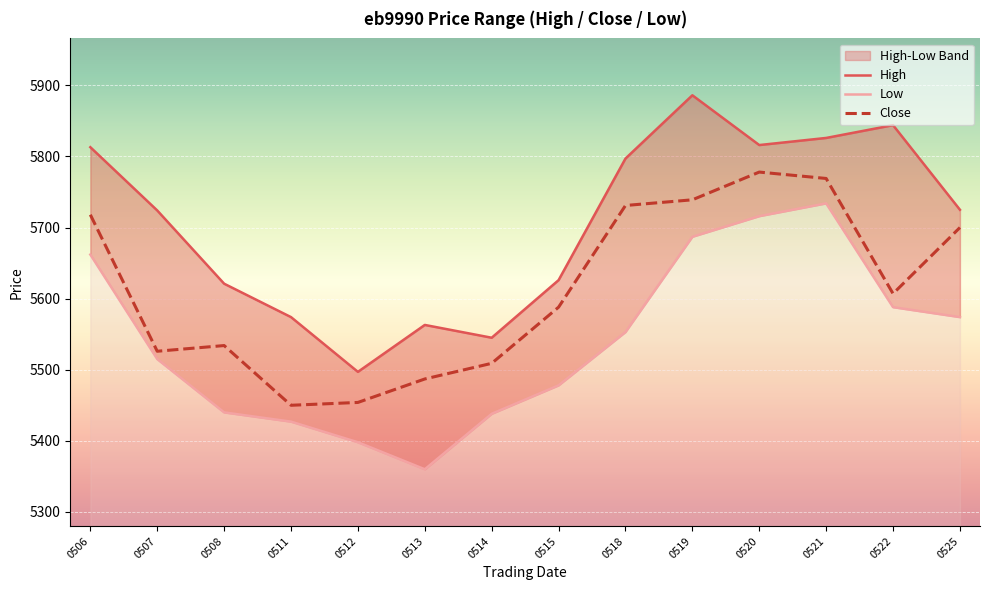

True or false: Close and Low intersect in this chart.

False